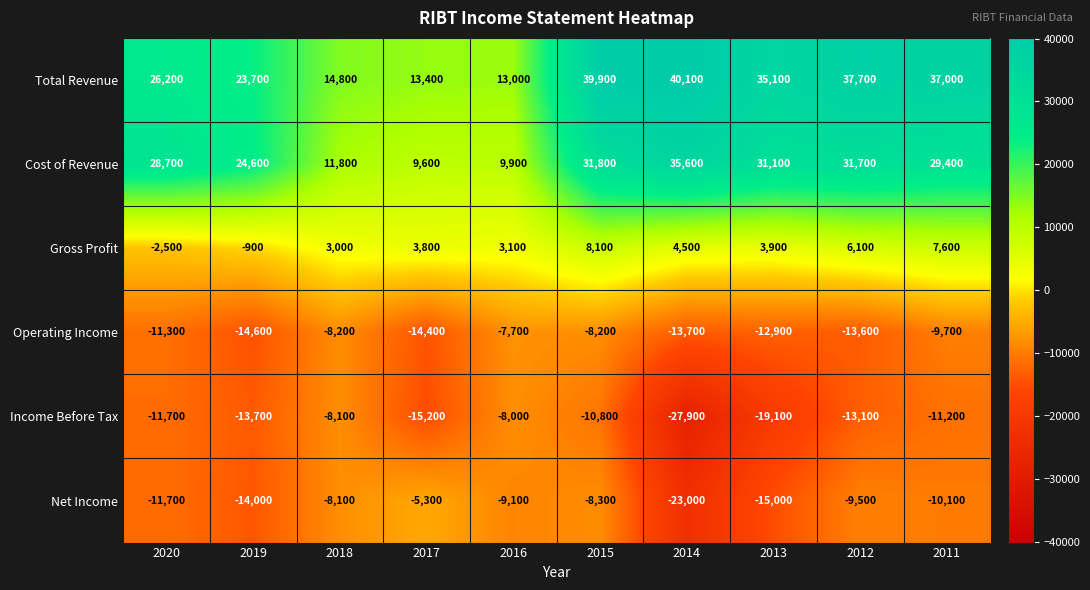

At which category does the chart reach its minimum across all series?

2014